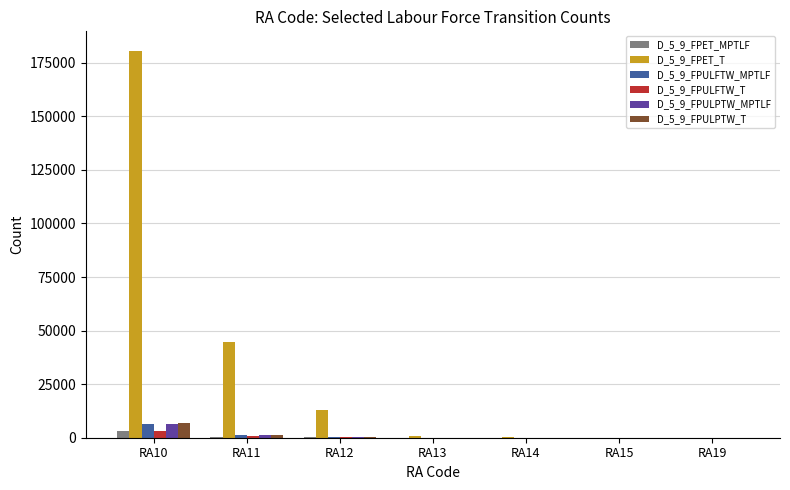

What is the greatest value displayed?

180633